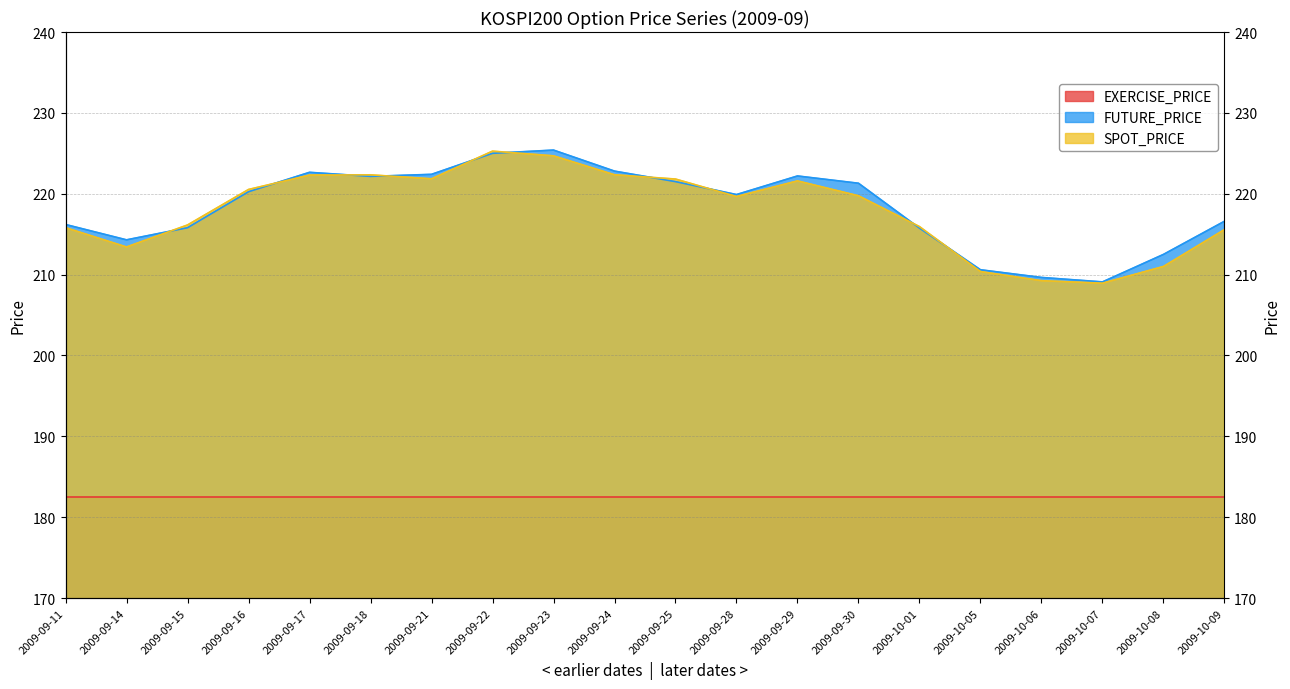

Between 2009-09-25 and 2009-09-30, which series saw the biggest shift?

SPOT_PRICE